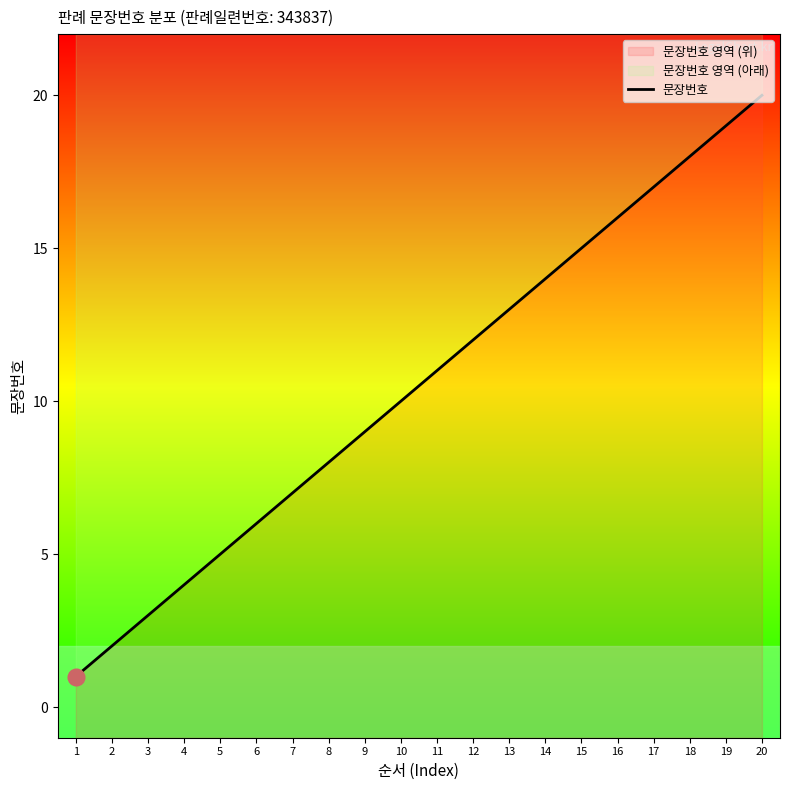

Count the number of data series in this chart.

1